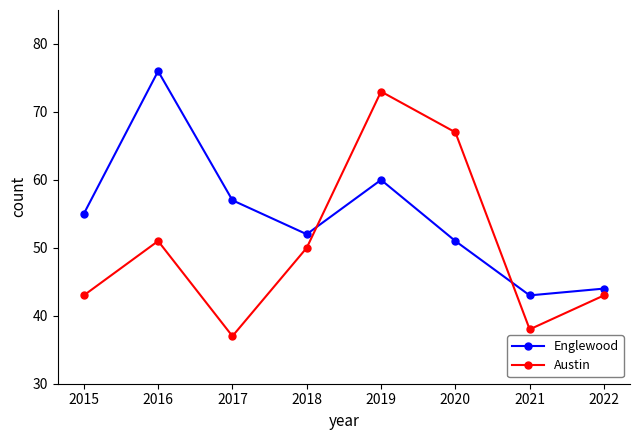

True or false: Englewood and Austin cross at least once.

True